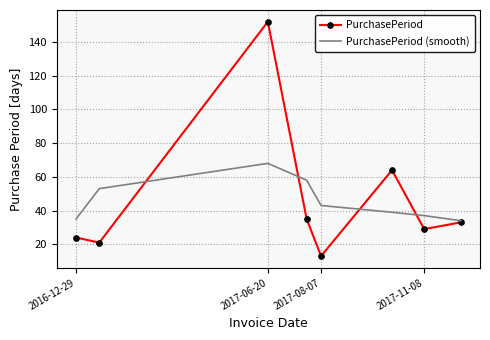

Which series has the largest range (max minus min)?

PurchasePeriod